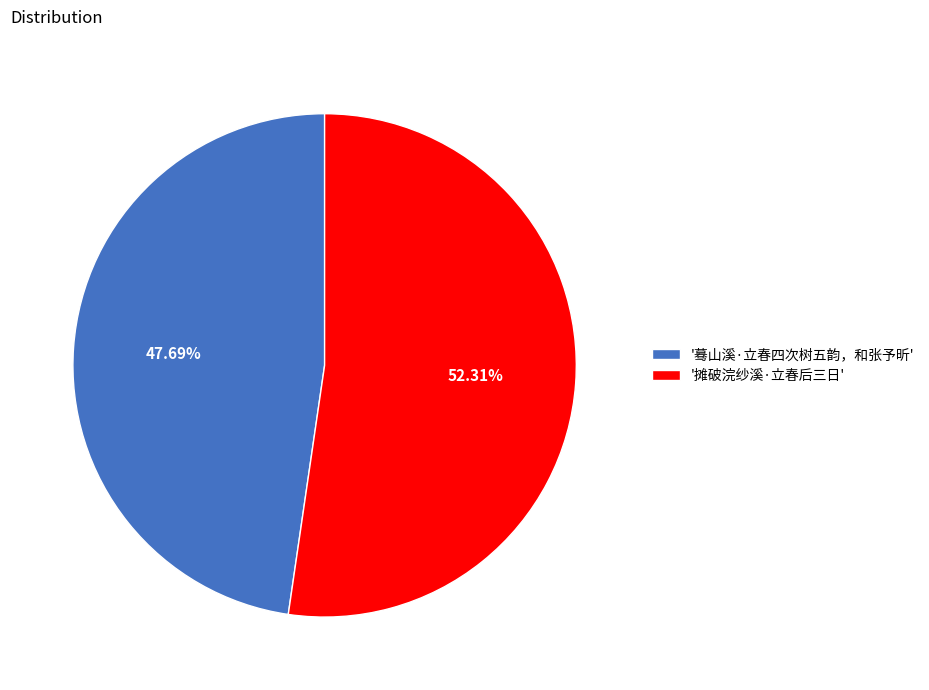

Approximately how many times larger is the value at '蓦山溪·立春四次树五韵，和张予昕' compared to '摊破浣纱溪·立春后三日'?

0.9